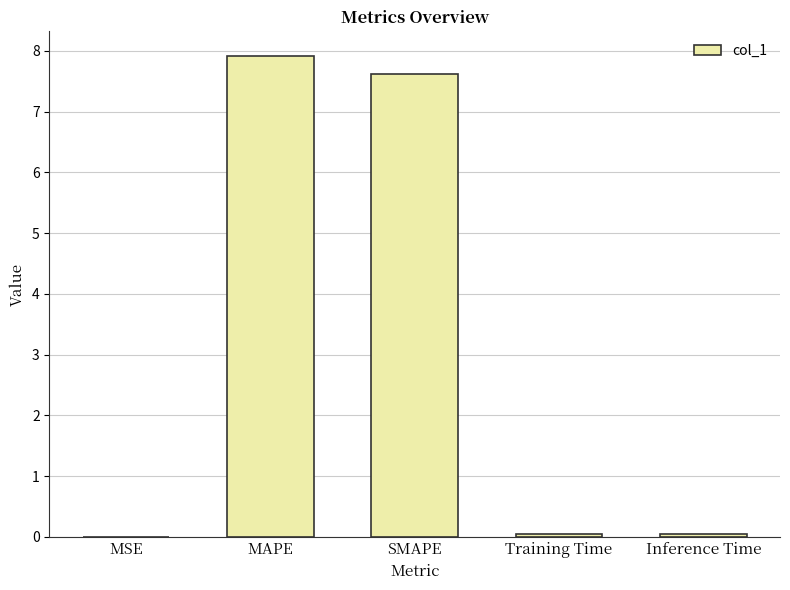

The value at SMAPE is 10.0. True or false?

False